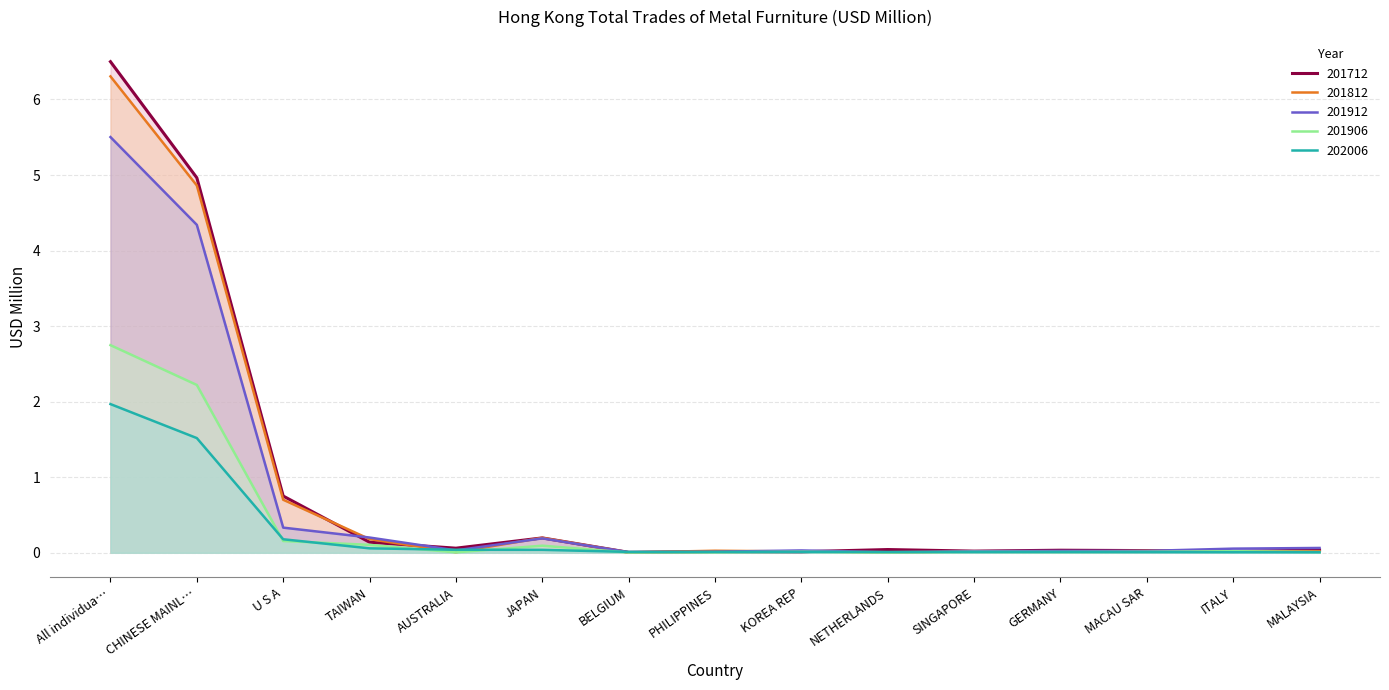

Which label corresponds to the largest value in the chart?

All individua…